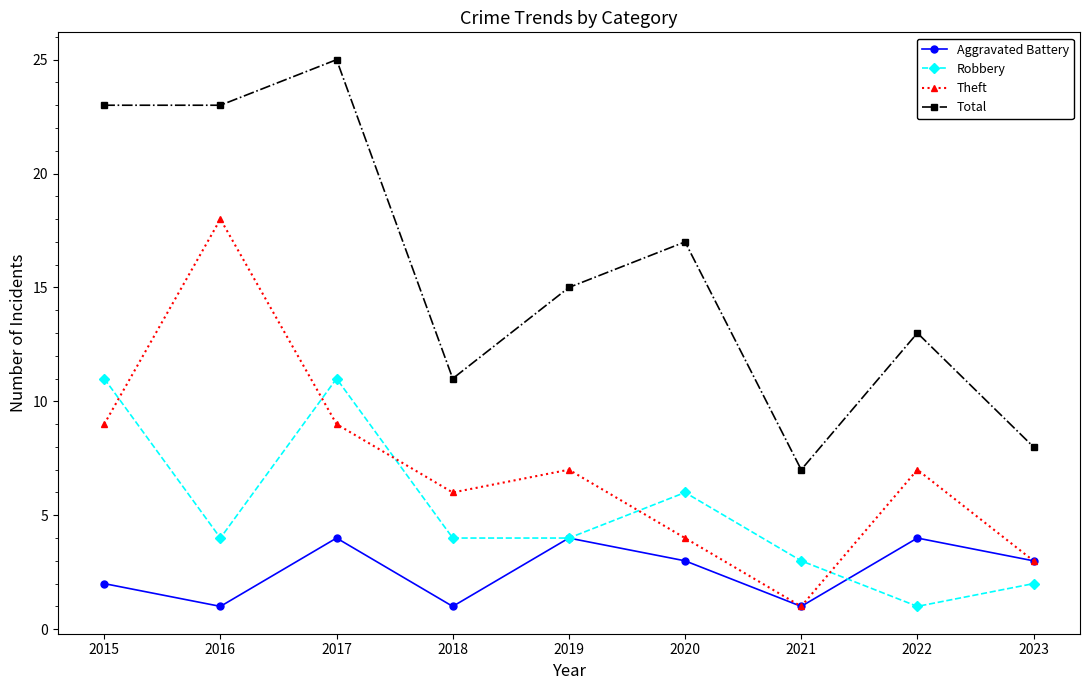

How many values in the Theft series are below 7?

4